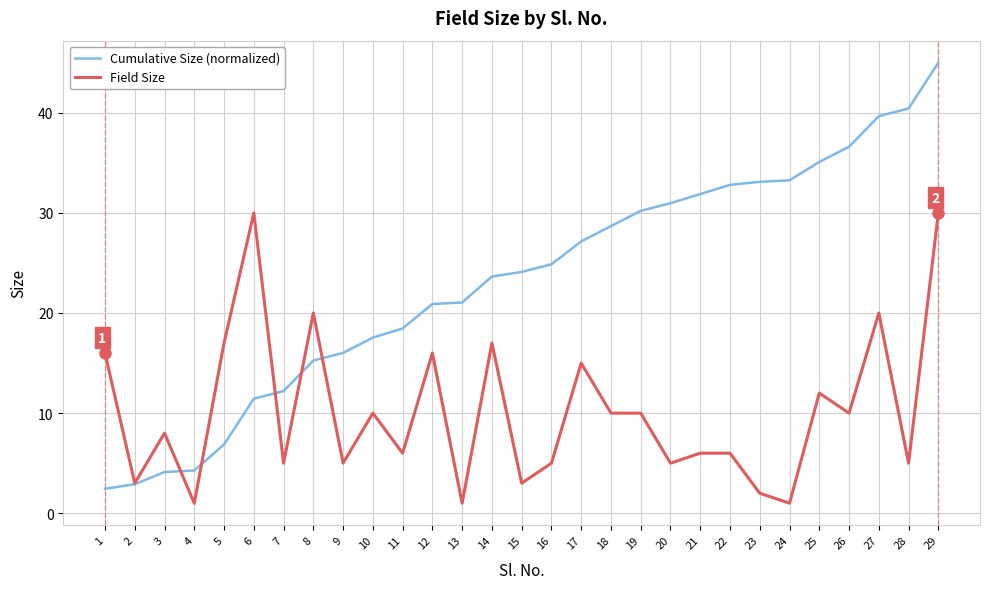

Is the value of Cumulative Size (normalized) at 15 greater than the value of Field Size at 15?

Yes